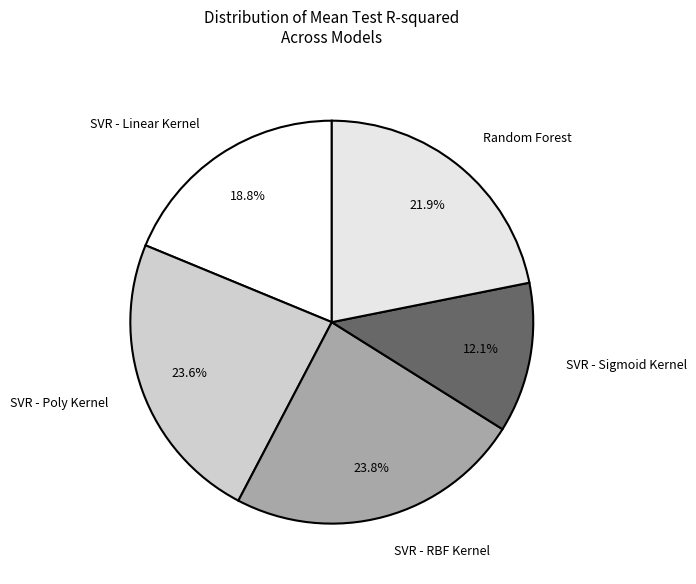

Which has a higher value, SVR - Linear Kernel or SVR - Sigmoid Kernel?

SVR - Linear Kernel